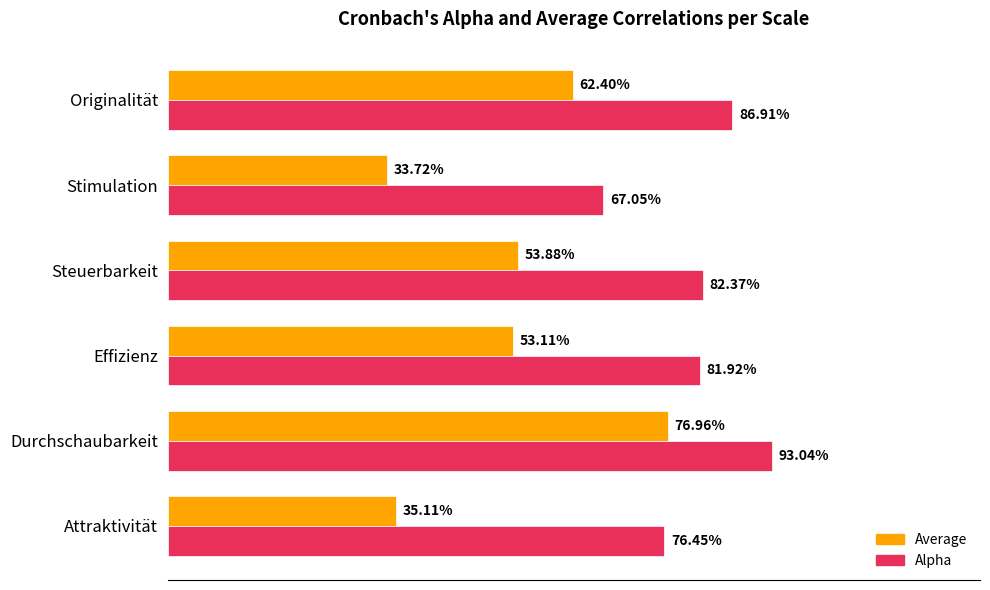

What are all the series names shown in the legend?

Average, Alpha